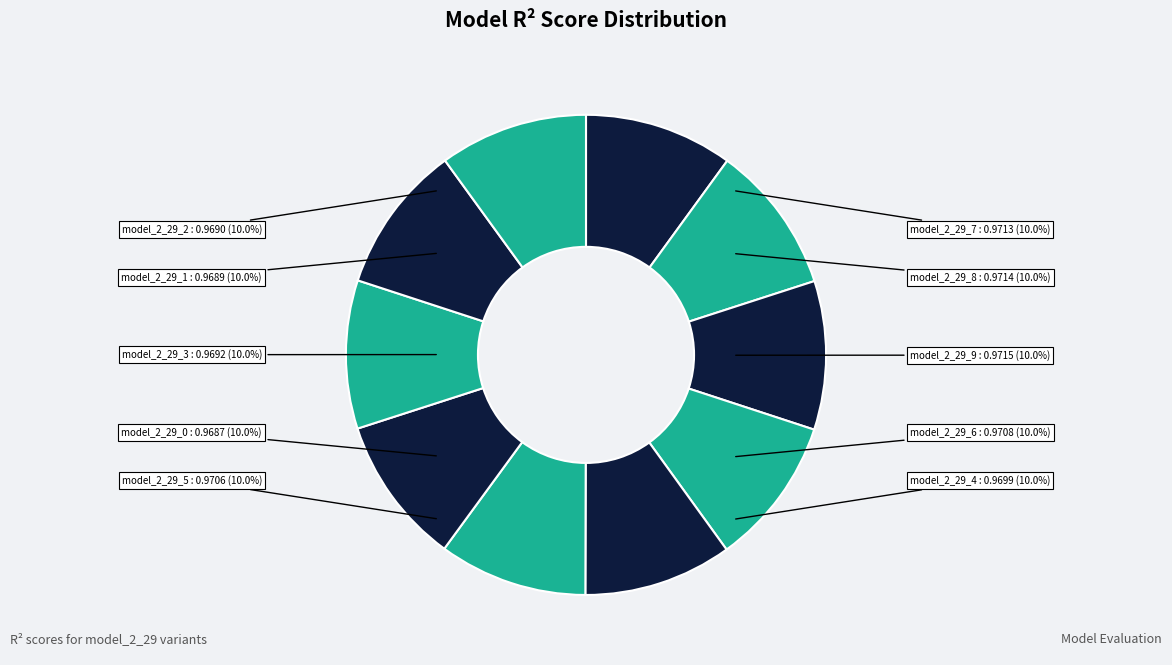

Rank the categories by value from lowest to highest.

model_2_29_0, model_2_29_1, model_2_29_2, model_2_29_3, model_2_29_4, model_2_29_5, model_2_29_6, model_2_29_7, model_2_29_8, model_2_29_9